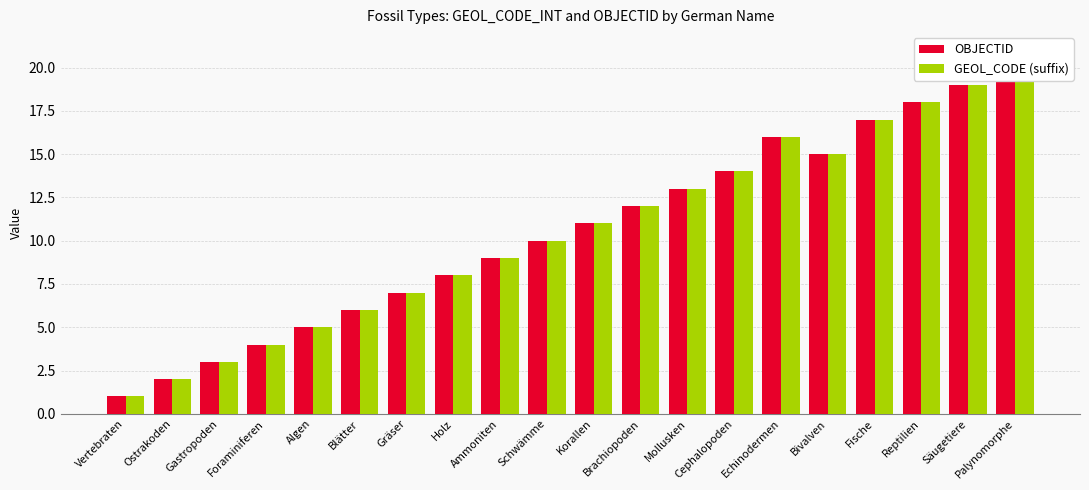

Which has a higher value, Palynomorphe or Ostrakoden?

Palynomorphe